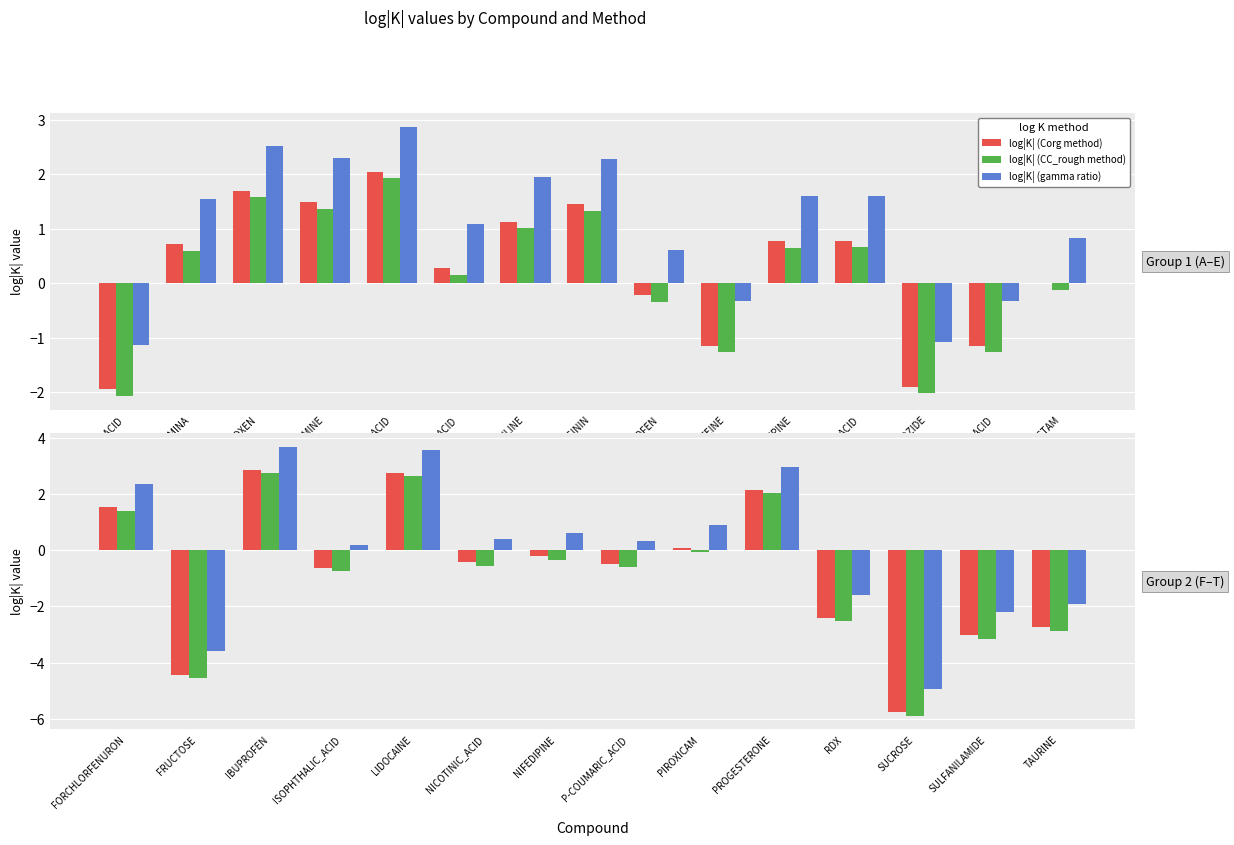

What is the difference between the log|K| (Corg method) values at IBUPROFEN and PIROXICAM?

2.8